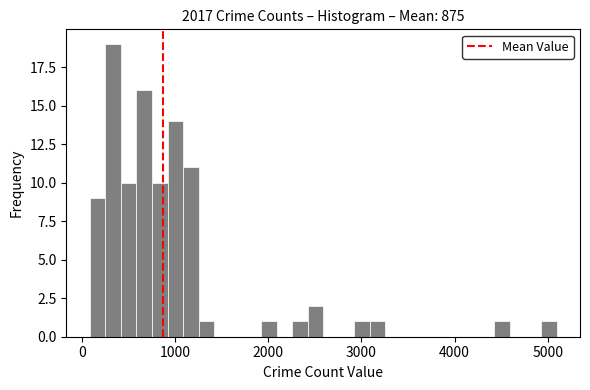

Around what value on the x-axis is the tallest bar? Give the approximate position of its centre, as read against the axis.

300